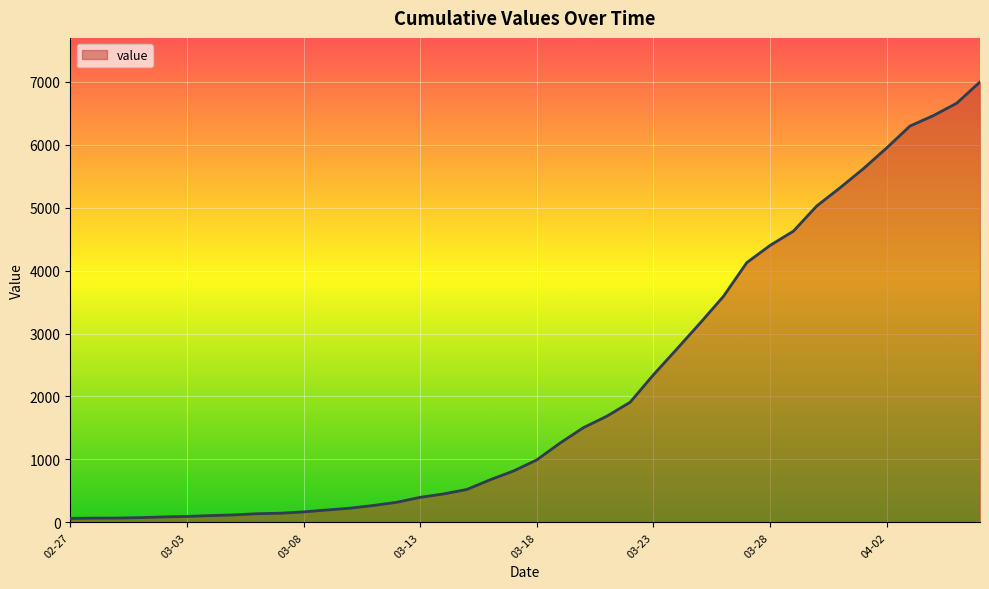

What is the difference between the maximum and minimum values?

6931